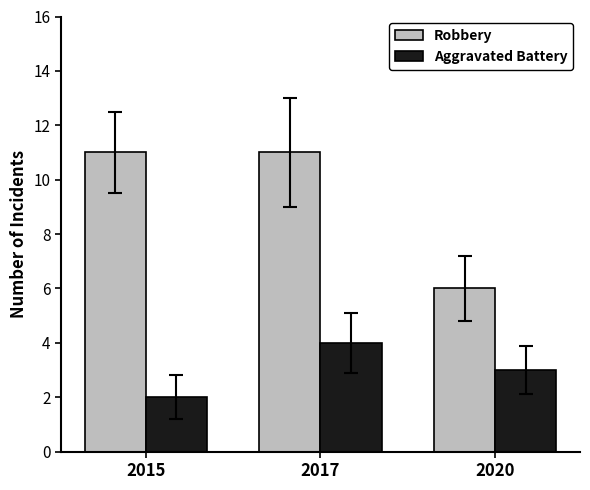

The value of Aggravated Battery at 2017 is 4. True or false?

True